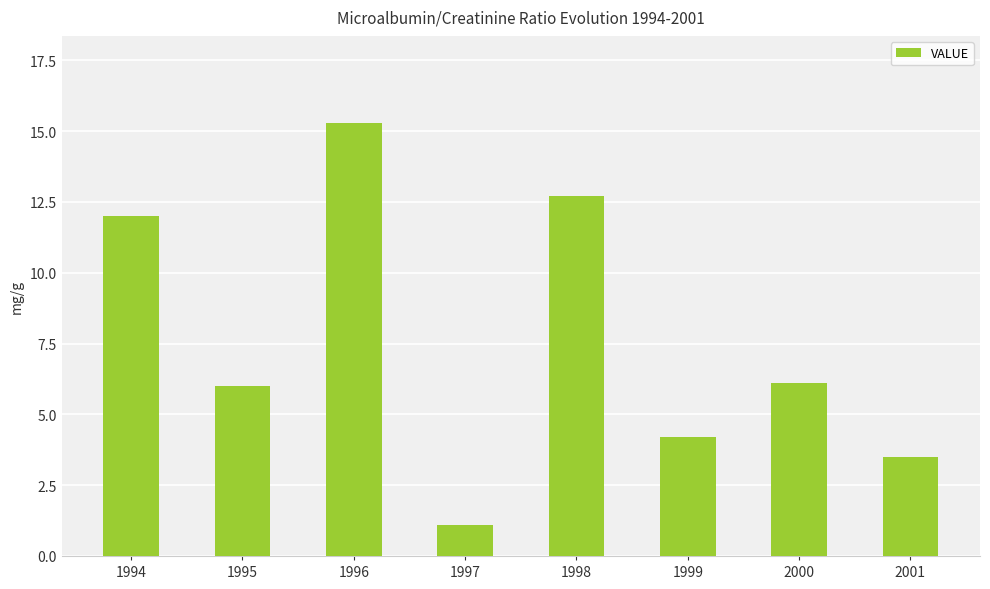

Does the chart contain any negative values?

No